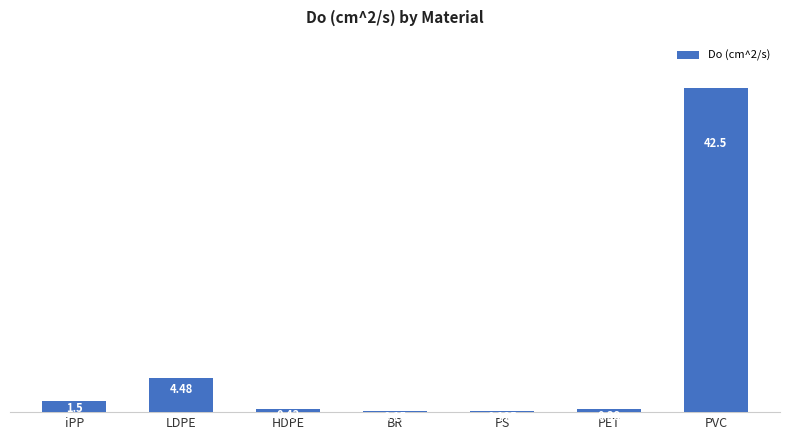

At which category does the chart reach its peak across all series?

PVC